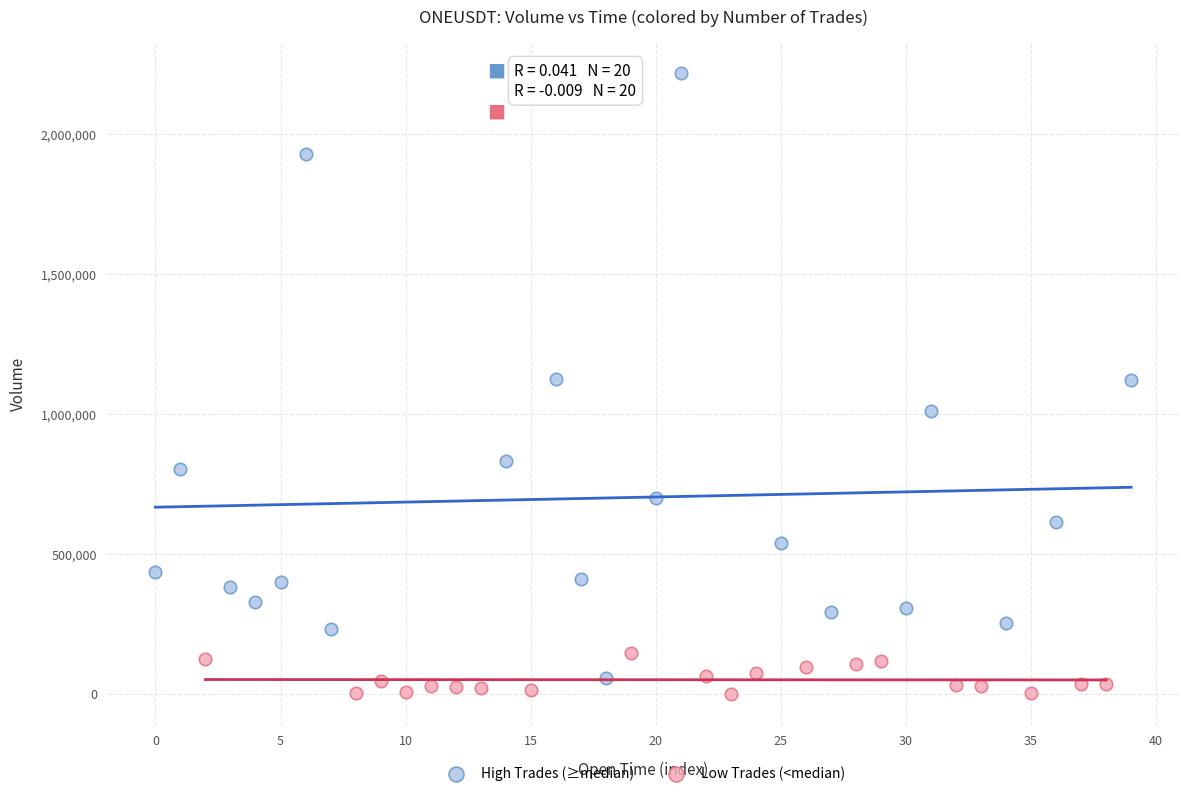

Which series has the largest Y range (max minus min)?

High Trades (≥median)